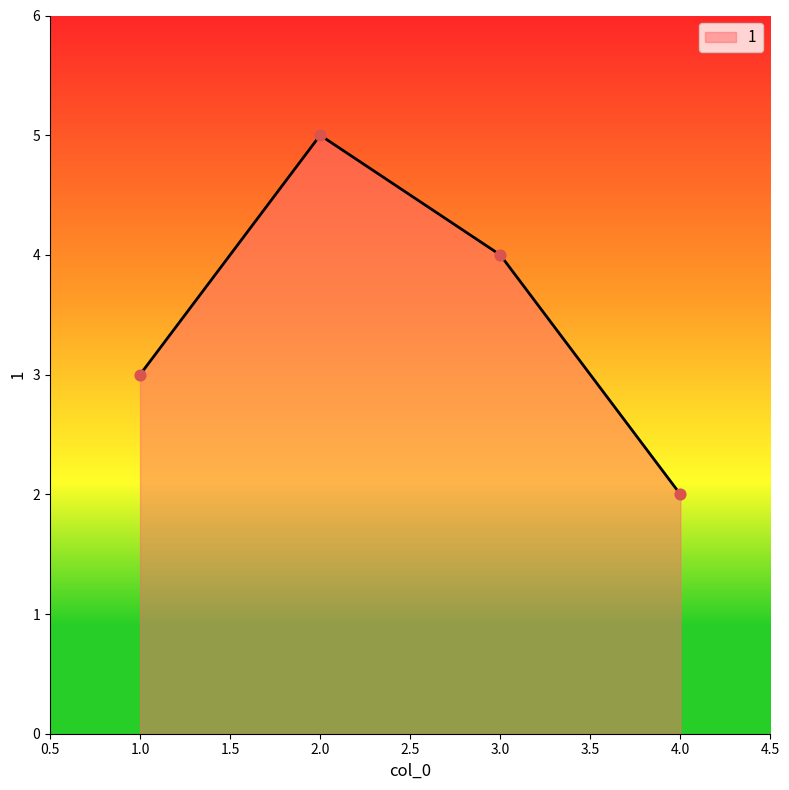

What is the change in value from 1.0 to 2.0?

+2